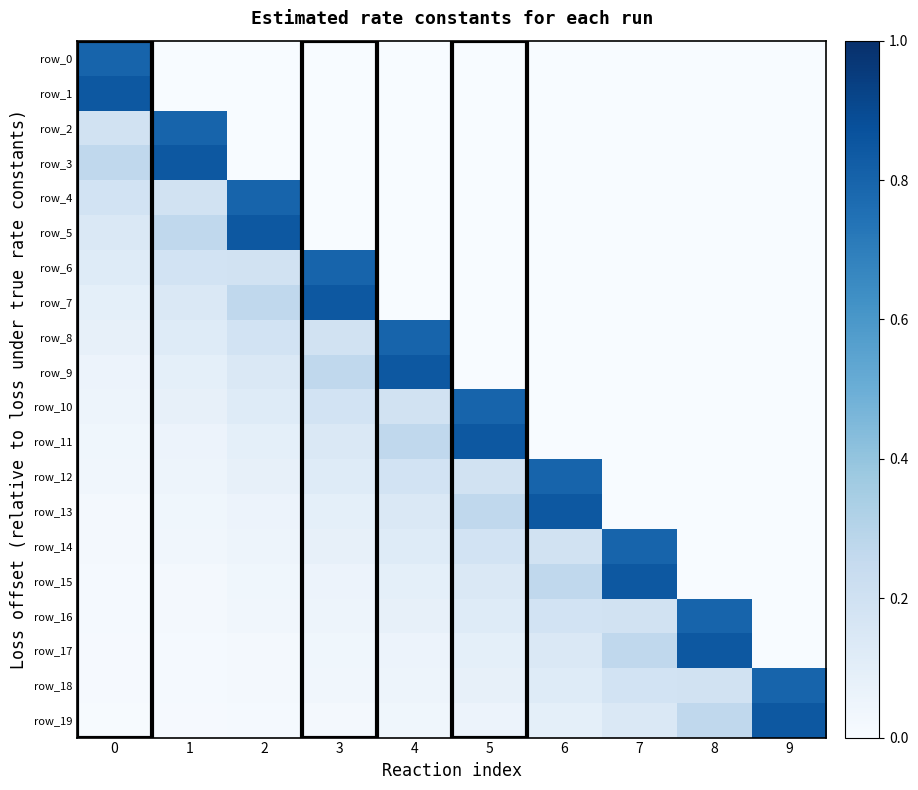

Reading right to left, transcribe all the data shown in this chart.

row_0: 9=0.0	8=0.0	7=0.0	6=0.0	5=0.0	4=0.0	3=0.0	2=0.0	1=0.0	0=0.8
row_1: 9=0.0	8=0.0	7=0.0	6=0.0	5=0.0	4=0.0	3=0.0	2=0.0	1=0.0	0=0.8
row_2: 9=0.0	8=0.0	7=0.0	6=0.0	5=0.0	4=0.0	3=0.0	2=0.0	1=0.8	0=0.2
row_3: 9=0.0	8=0.0	7=0.0	6=0.0	5=0.0	4=0.0	3=0.0	2=0.0	1=0.8	0=0.3
row_4: 9=0.0	8=0.0	7=0.0	6=0.0	5=0.0	4=0.0	3=0.0	2=0.8	1=0.2	0=0.2
row_5: 9=0.0	8=0.0	7=0.0	6=0.0	5=0.0	4=0.0	3=0.0	2=0.8	1=0.3	0=0.1
row_6: 9=0.0	8=0.0	7=0.0	6=0.0	5=0.0	4=0.0	3=0.8	2=0.2	1=0.2	0=0.1
row_7: 9=0.0	8=0.0	7=0.0	6=0.0	5=0.0	4=0.0	3=0.8	2=0.3	1=0.1	0=0.1
row_8: 9=0.0	8=0.0	7=0.0	6=0.0	5=0.0	4=0.8	3=0.2	2=0.2	1=0.1	0=0.1
row_9: 9=0.0	8=0.0	7=0.0	6=0.0	5=0.0	4=0.8	3=0.3	2=0.1	1=0.1	0=0.1
row_10: 9=0.0	8=0.0	7=0.0	6=0.0	5=0.8	4=0.2	3=0.2	2=0.1	1=0.1	0=0.1
row_11: 9=0.0	8=0.0	7=0.0	6=0.0	5=0.8	4=0.3	3=0.1	2=0.1	1=0.1	0=0.0
row_12: 9=0.0	8=0.0	7=0.0	6=0.8	5=0.2	4=0.2	3=0.1	2=0.1	1=0.1	0=0.0
row_13: 9=0.0	8=0.0	7=0.0	6=0.8	5=0.3	4=0.1	3=0.1	2=0.1	1=0.0	0=0.0
row_14: 9=0.0	8=0.0	7=0.8	6=0.2	5=0.2	4=0.1	3=0.1	2=0.1	1=0.0	0=0.0
row_15: 9=0.0	8=0.0	7=0.8	6=0.3	5=0.1	4=0.1	3=0.1	2=0.0	1=0.0	0=0.0
row_16: 9=0.0	8=0.8	7=0.2	6=0.2	5=0.1	4=0.1	3=0.1	2=0.0	1=0.0	0=0.0
row_17: 9=0.0	8=0.8	7=0.3	6=0.1	5=0.1	4=0.1	3=0.0	2=0.0	1=0.0	0=0.0
row_18: 9=0.8	8=0.2	7=0.2	6=0.1	5=0.1	4=0.1	3=0.0	2=0.0	1=0.0	0=0.0
row_19: 9=0.8	8=0.3	7=0.1	6=0.1	5=0.1	4=0.0	3=0.0	2=0.0	1=0.0	0=0.0